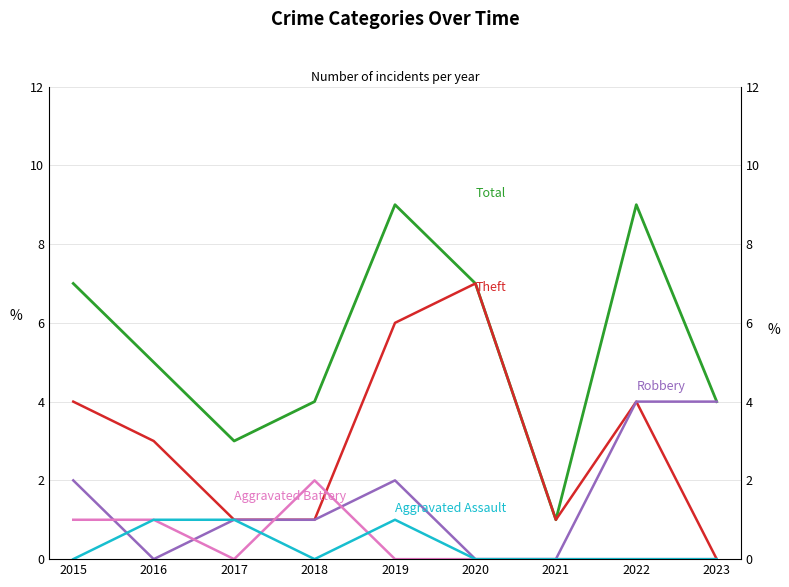

In Theft, how many points are higher than both neighbors (excluding endpoints)?

2